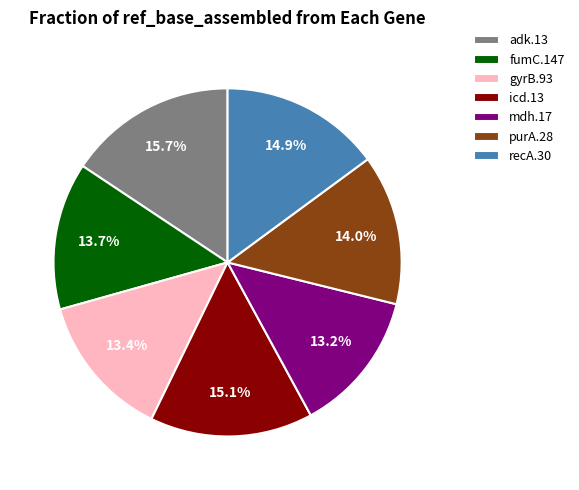

What is the largest slice in the pie chart?

adk.13